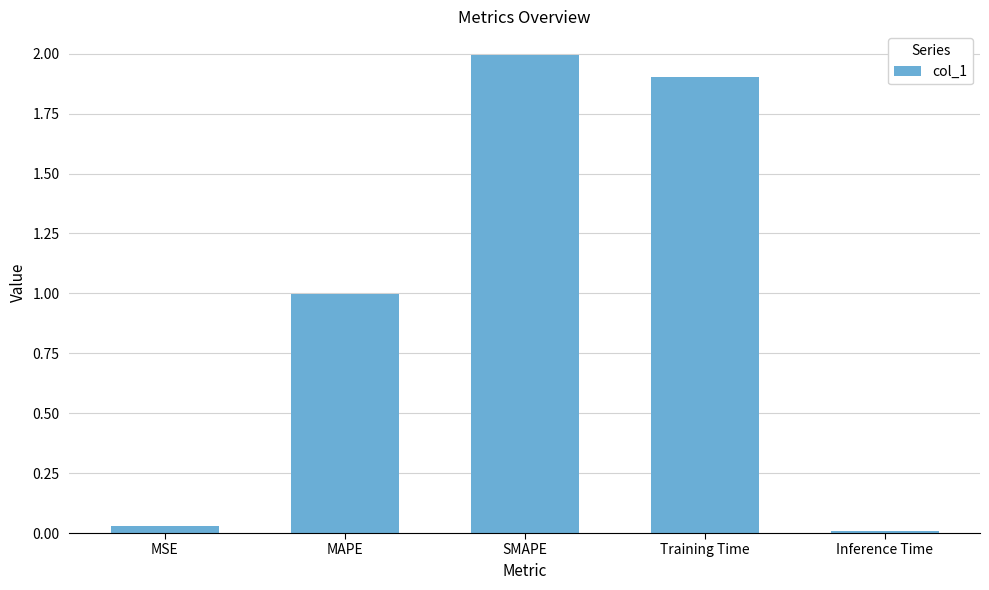

Is it true that the value at MAPE is 1.0?

True